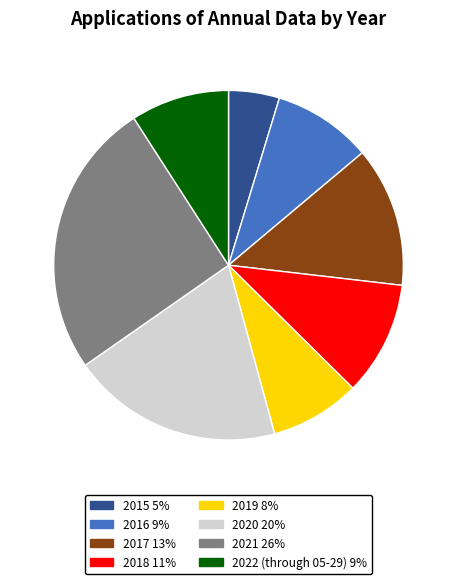

The 2016 slice represents 9% of the pie. True or false?

True